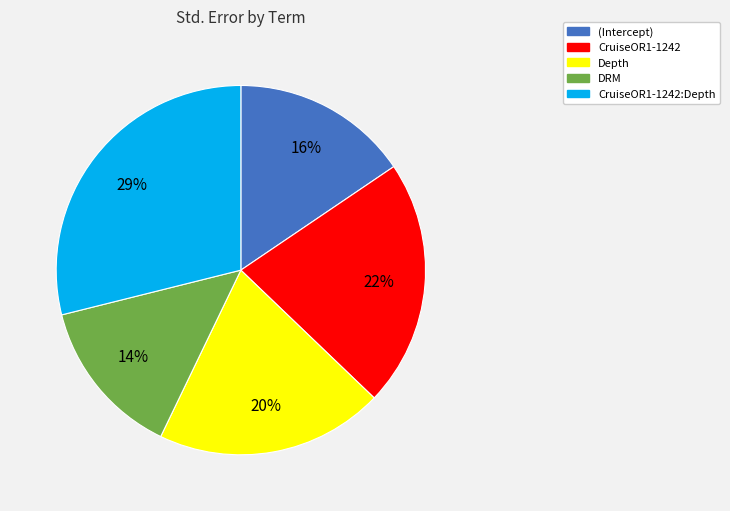

The CruiseOR1-1242 slice represents 30% of the pie. True or false?

False